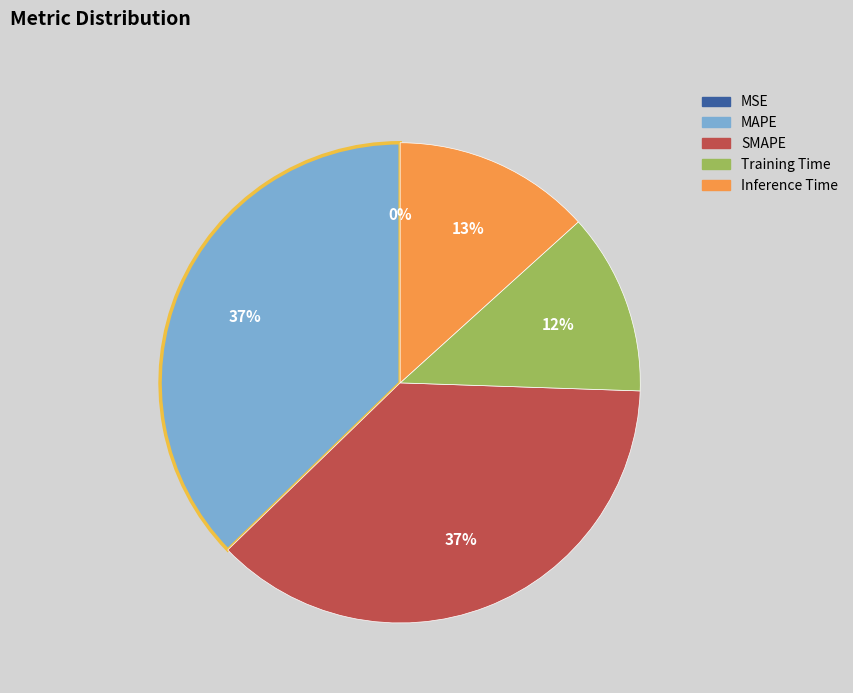

Which has a higher value, Inference Time or Training Time?

Inference Time